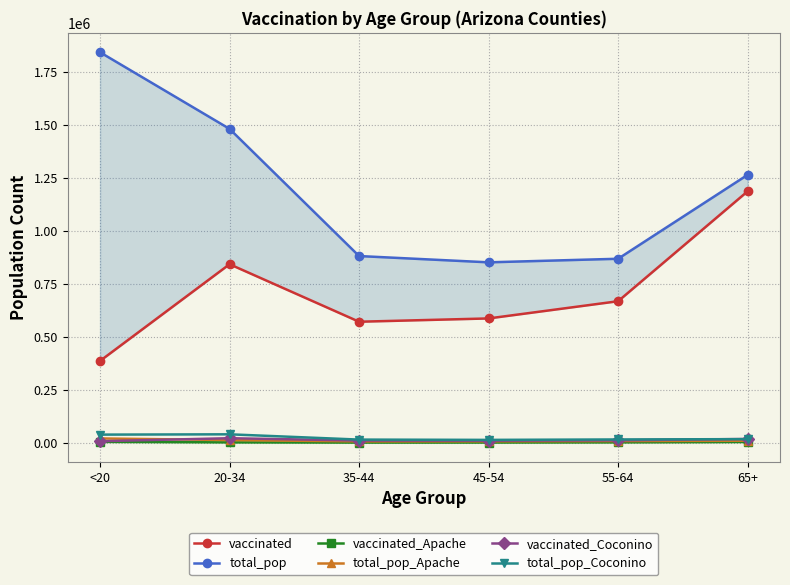

The total_pop_Coconino series shows 14882 at 45-54. True or false?

True